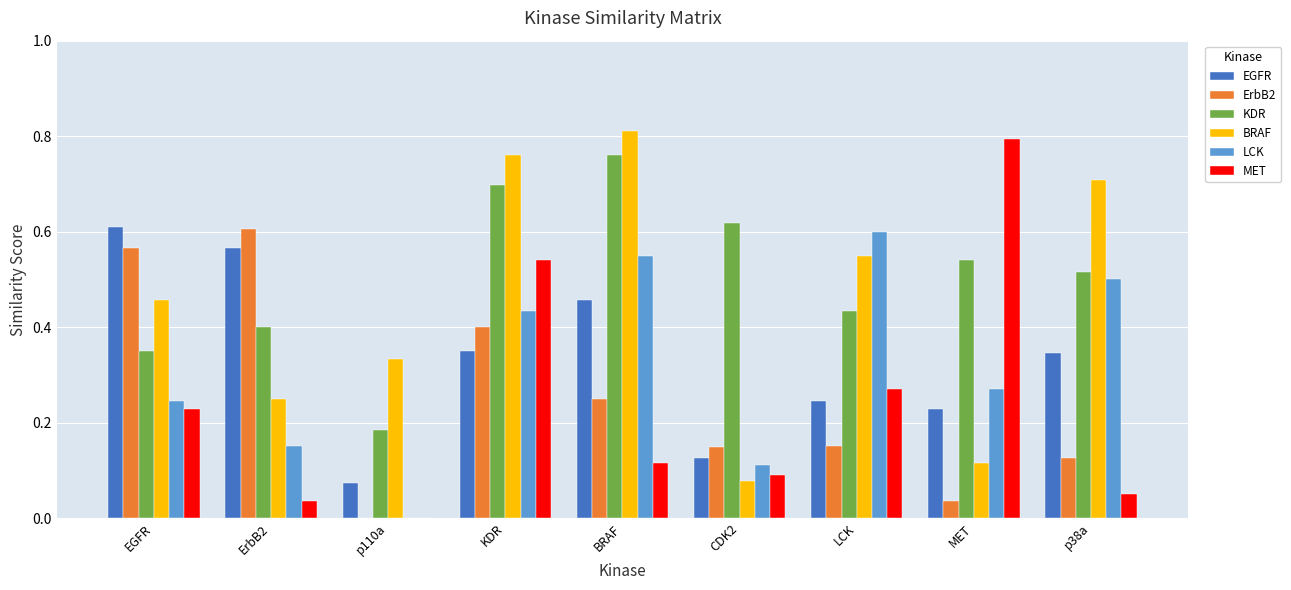

What is the total value across all series at ErbB2?

2.0